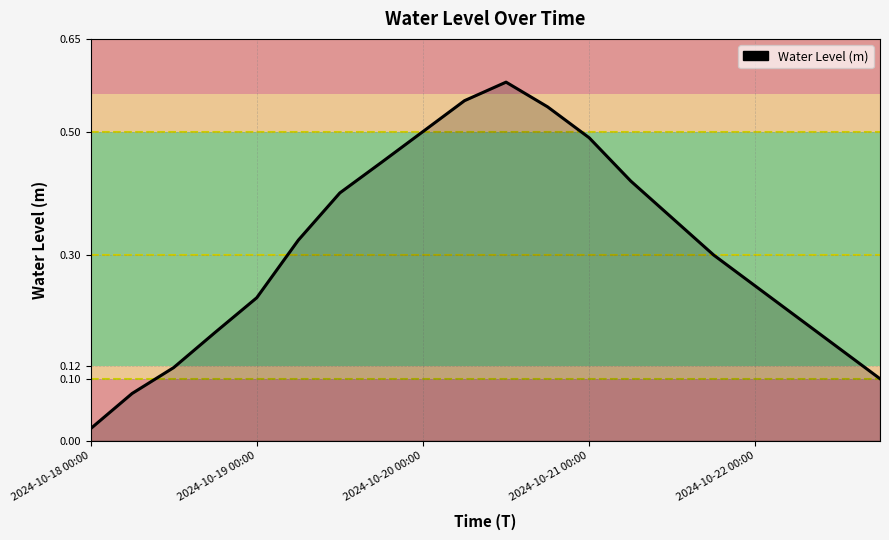

How many lines are shown in the chart?

1